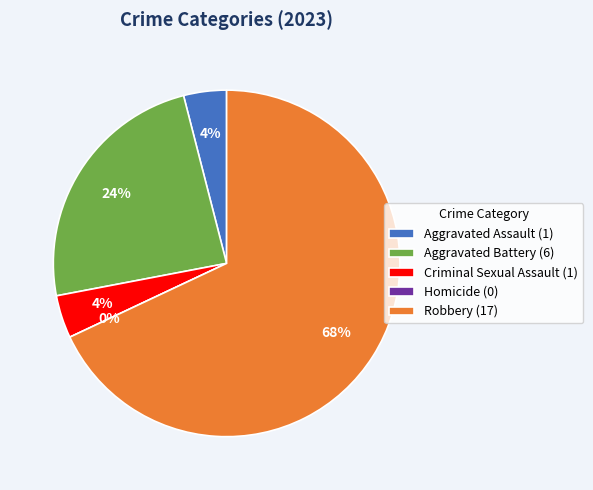

Is it true that Criminal Sexual Assault is 1% of the pie?

False